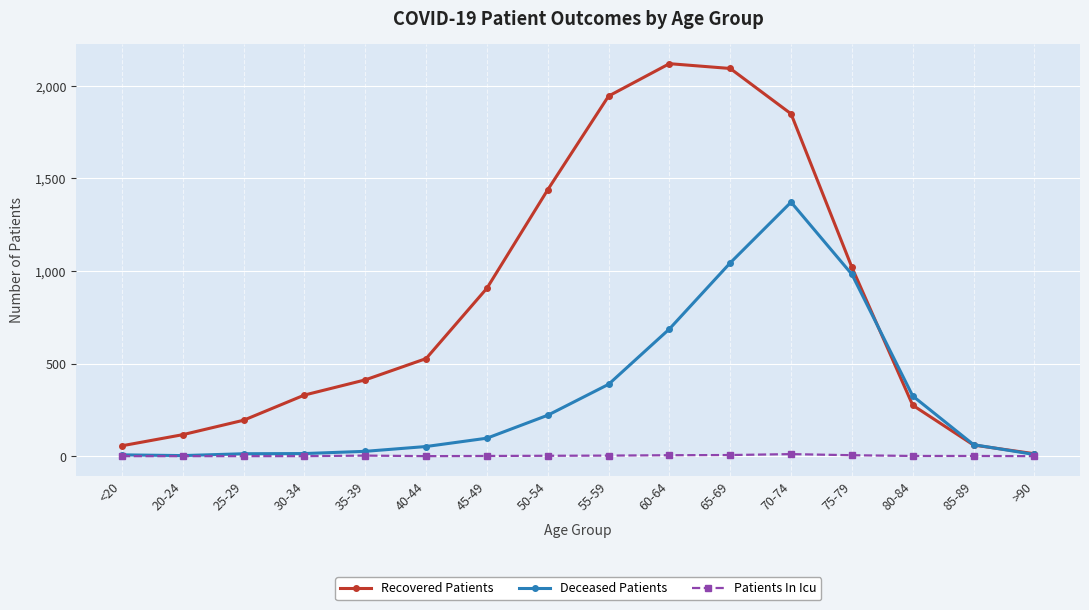

What is the maximum value for Patients In Icu?

11